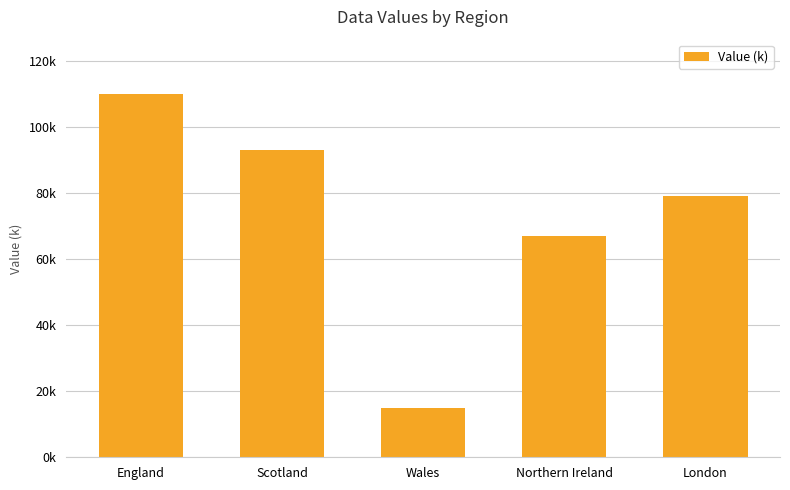

Are the bars horizontal?

No